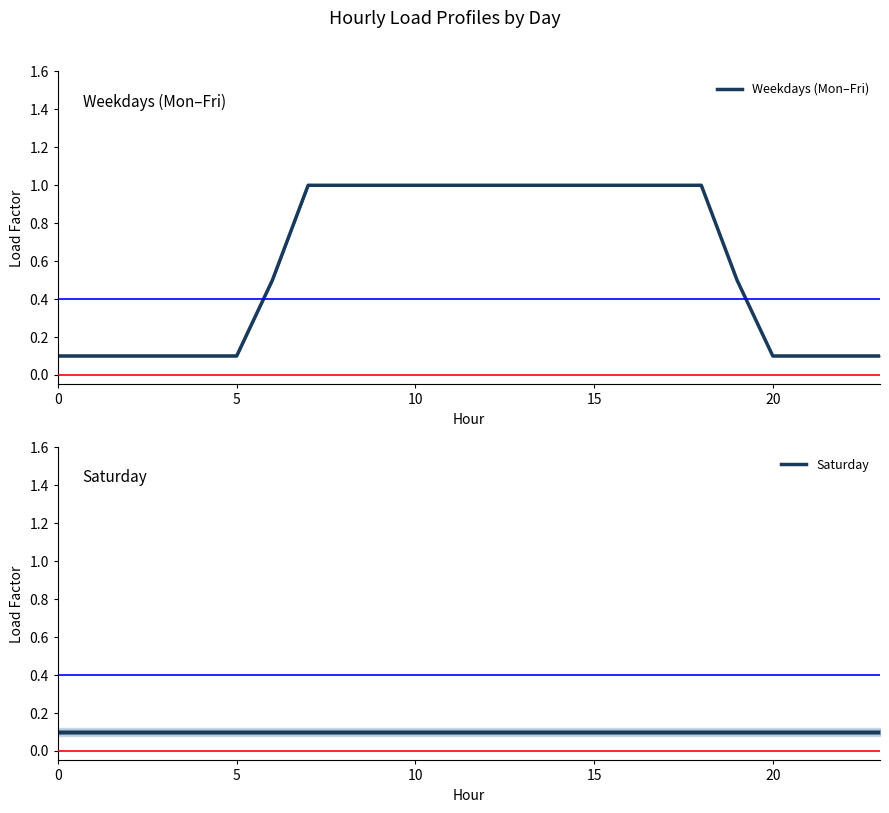

True or false: Saturday has more than 1 interior local peaks.

False